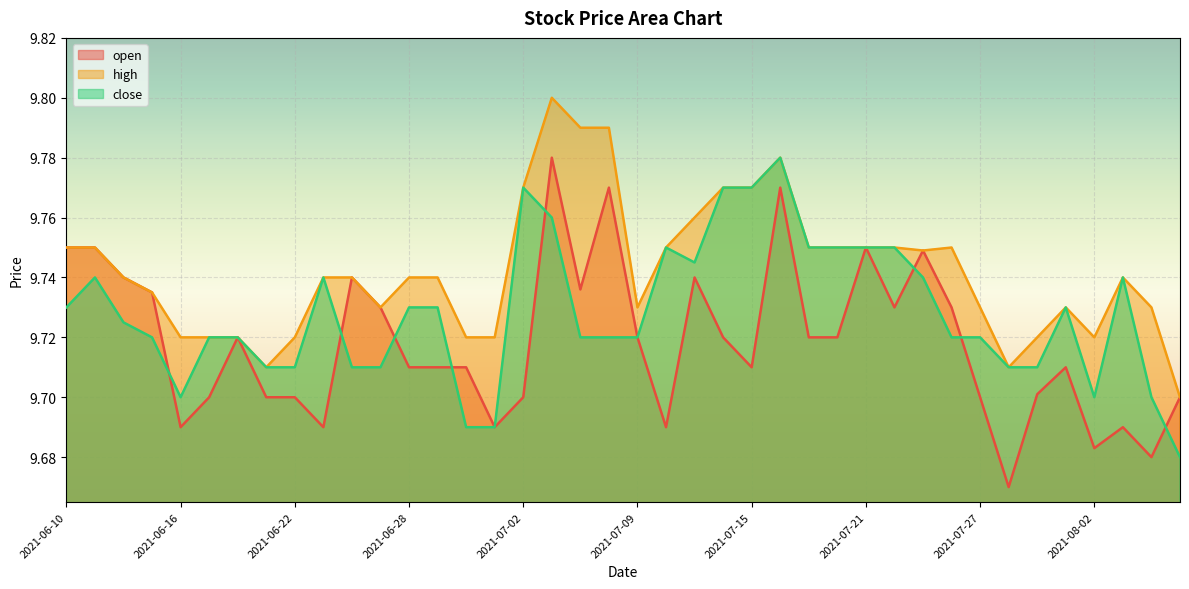

Rank the series at 2021-07-21 from lowest to highest value.

open, high, close